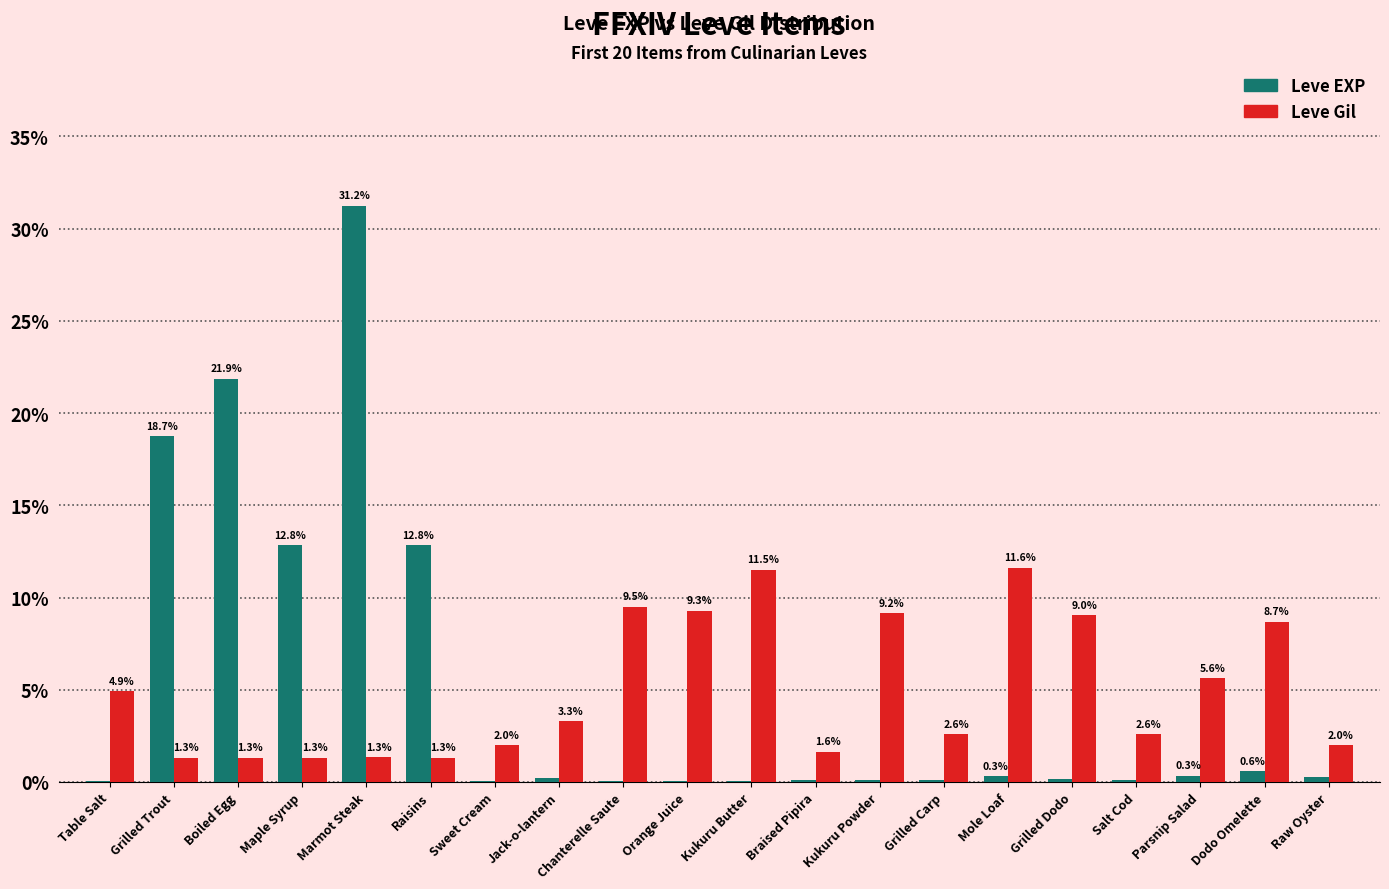

True or false: Leve EXP has a value of 0.3 at Parsnip Salad.

True